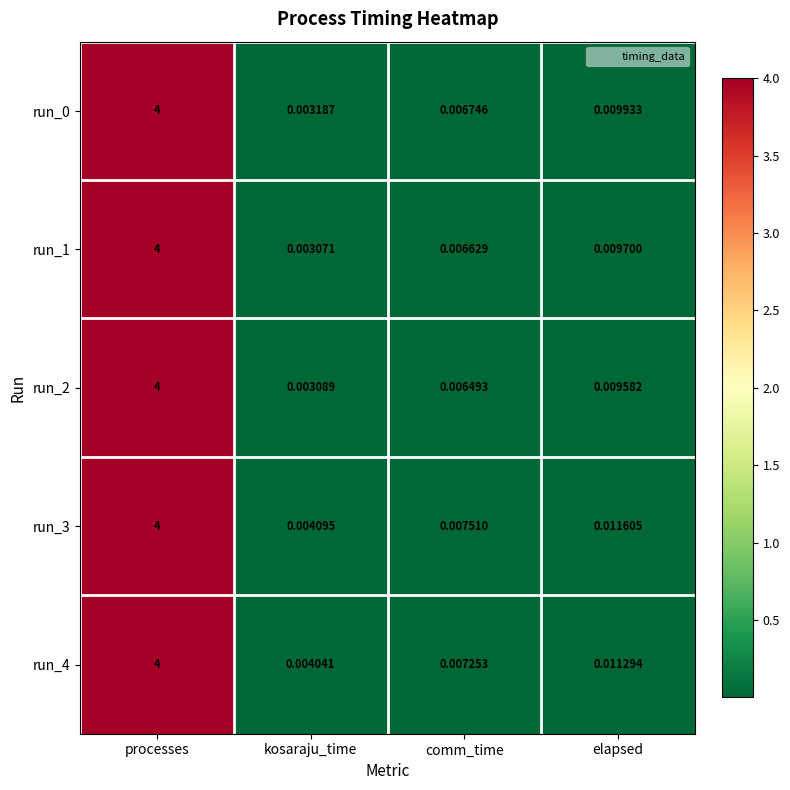

At which label is run_1 closest to 2?

elapsed